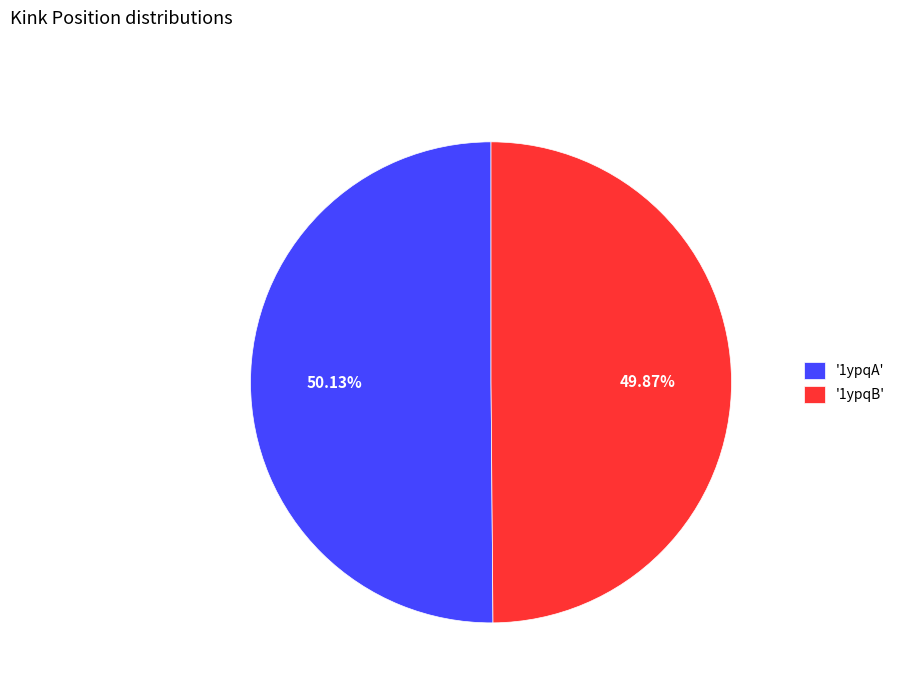

Is there a majority slice in this chart?

Yes